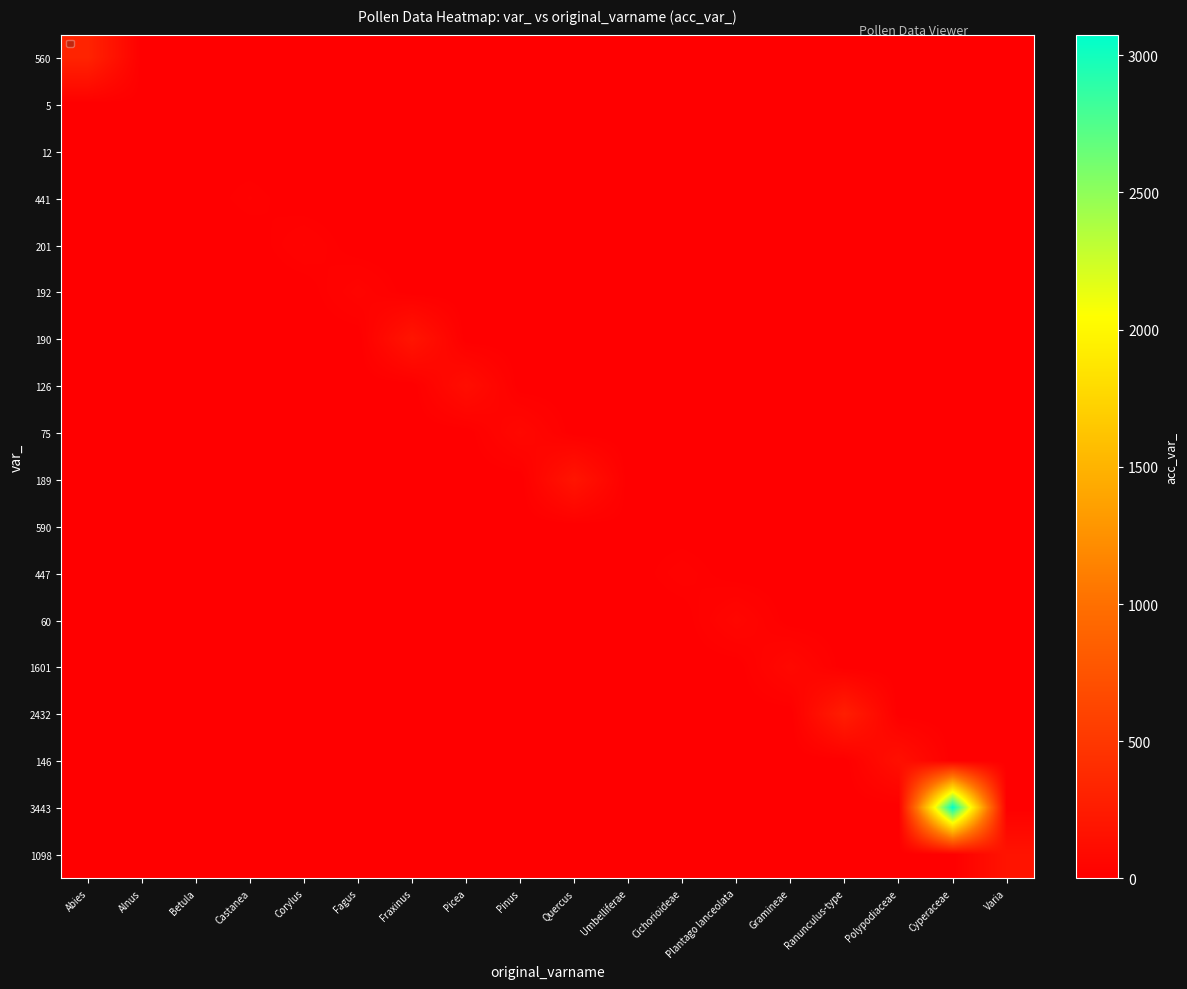

Reading right to left, extract all data points from this chart.

560: Varia=0	Cyperaceae=0	Polypodiaceae=0	Ranunculus-type=0	Gramineae=0	Plantago lanceolata=0	Cichorioideae=0	Umbelliferae=0	Quercus=0	Pinus=0	Picea=0	Fraxinus=0	Fagus=0	Corylus=0	Castanea=0	Betula=0	Alnus=0	Abies=321
5: Varia=0	Cyperaceae=0	Polypodiaceae=0	Ranunculus-type=0	Gramineae=0	Plantago lanceolata=0	Cichorioideae=0	Umbelliferae=0	Quercus=0	Pinus=0	Picea=0	Fraxinus=0	Fagus=0	Corylus=0	Castanea=0	Betula=0	Alnus=5	Abies=0
12: Varia=0	Cyperaceae=0	Polypodiaceae=0	Ranunculus-type=0	Gramineae=0	Plantago lanceolata=0	Cichorioideae=0	Umbelliferae=0	Quercus=0	Pinus=0	Picea=0	Fraxinus=0	Fagus=0	Corylus=0	Castanea=0	Betula=12	Alnus=0	Abies=0
441: Varia=0	Cyperaceae=0	Polypodiaceae=0	Ranunculus-type=0	Gramineae=0	Plantago lanceolata=0	Cichorioideae=0	Umbelliferae=0	Quercus=0	Pinus=0	Picea=0	Fraxinus=0	Fagus=0	Corylus=0	Castanea=19	Betula=0	Alnus=0	Abies=0
201: Varia=0	Cyperaceae=0	Polypodiaceae=0	Ranunculus-type=0	Gramineae=0	Plantago lanceolata=0	Cichorioideae=0	Umbelliferae=0	Quercus=0	Pinus=0	Picea=0	Fraxinus=0	Fagus=0	Corylus=31	Castanea=0	Betula=0	Alnus=0	Abies=0
192: Varia=0	Cyperaceae=0	Polypodiaceae=0	Ranunculus-type=0	Gramineae=0	Plantago lanceolata=0	Cichorioideae=0	Umbelliferae=0	Quercus=0	Pinus=0	Picea=0	Fraxinus=0	Fagus=42	Corylus=0	Castanea=0	Betula=0	Alnus=0	Abies=0
190: Varia=0	Cyperaceae=0	Polypodiaceae=0	Ranunculus-type=0	Gramineae=0	Plantago lanceolata=0	Cichorioideae=0	Umbelliferae=0	Quercus=0	Pinus=0	Picea=0	Fraxinus=190	Fagus=0	Corylus=0	Castanea=0	Betula=0	Alnus=0	Abies=0
126: Varia=0	Cyperaceae=0	Polypodiaceae=0	Ranunculus-type=0	Gramineae=0	Plantago lanceolata=0	Cichorioideae=0	Umbelliferae=0	Quercus=0	Pinus=0	Picea=126	Fraxinus=0	Fagus=0	Corylus=0	Castanea=0	Betula=0	Alnus=0	Abies=0
75: Varia=0	Cyperaceae=0	Polypodiaceae=0	Ranunculus-type=0	Gramineae=0	Plantago lanceolata=0	Cichorioideae=0	Umbelliferae=0	Quercus=0	Pinus=75	Picea=0	Fraxinus=0	Fagus=0	Corylus=0	Castanea=0	Betula=0	Alnus=0	Abies=0
189: Varia=0	Cyperaceae=0	Polypodiaceae=0	Ranunculus-type=0	Gramineae=0	Plantago lanceolata=0	Cichorioideae=0	Umbelliferae=0	Quercus=189	Pinus=0	Picea=0	Fraxinus=0	Fagus=0	Corylus=0	Castanea=0	Betula=0	Alnus=0	Abies=0
590: Varia=0	Cyperaceae=0	Polypodiaceae=0	Ranunculus-type=0	Gramineae=0	Plantago lanceolata=0	Cichorioideae=0	Umbelliferae=6	Quercus=0	Pinus=0	Picea=0	Fraxinus=0	Fagus=0	Corylus=0	Castanea=0	Betula=0	Alnus=0	Abies=0
447: Varia=0	Cyperaceae=0	Polypodiaceae=0	Ranunculus-type=0	Gramineae=0	Plantago lanceolata=0	Cichorioideae=25	Umbelliferae=0	Quercus=0	Pinus=0	Picea=0	Fraxinus=0	Fagus=0	Corylus=0	Castanea=0	Betula=0	Alnus=0	Abies=0
60: Varia=0	Cyperaceae=0	Polypodiaceae=0	Ranunculus-type=0	Gramineae=0	Plantago lanceolata=60	Cichorioideae=0	Umbelliferae=0	Quercus=0	Pinus=0	Picea=0	Fraxinus=0	Fagus=0	Corylus=0	Castanea=0	Betula=0	Alnus=0	Abies=0
1601: Varia=0	Cyperaceae=0	Polypodiaceae=0	Ranunculus-type=0	Gramineae=80	Plantago lanceolata=0	Cichorioideae=0	Umbelliferae=0	Quercus=0	Pinus=0	Picea=0	Fraxinus=0	Fagus=0	Corylus=0	Castanea=0	Betula=0	Alnus=0	Abies=0
2432: Varia=0	Cyperaceae=0	Polypodiaceae=0	Ranunculus-type=274	Gramineae=0	Plantago lanceolata=0	Cichorioideae=0	Umbelliferae=0	Quercus=0	Pinus=0	Picea=0	Fraxinus=0	Fagus=0	Corylus=0	Castanea=0	Betula=0	Alnus=0	Abies=0
146: Varia=0	Cyperaceae=0	Polypodiaceae=146	Ranunculus-type=0	Gramineae=0	Plantago lanceolata=0	Cichorioideae=0	Umbelliferae=0	Quercus=0	Pinus=0	Picea=0	Fraxinus=0	Fagus=0	Corylus=0	Castanea=0	Betula=0	Alnus=0	Abies=0
3443: Varia=0	Cyperaceae=3075	Polypodiaceae=0	Ranunculus-type=0	Gramineae=0	Plantago lanceolata=0	Cichorioideae=0	Umbelliferae=0	Quercus=0	Pinus=0	Picea=0	Fraxinus=0	Fagus=0	Corylus=0	Castanea=0	Betula=0	Alnus=0	Abies=0
1098: Varia=177	Cyperaceae=0	Polypodiaceae=0	Ranunculus-type=0	Gramineae=0	Plantago lanceolata=0	Cichorioideae=0	Umbelliferae=0	Quercus=0	Pinus=0	Picea=0	Fraxinus=0	Fagus=0	Corylus=0	Castanea=0	Betula=0	Alnus=0	Abies=0